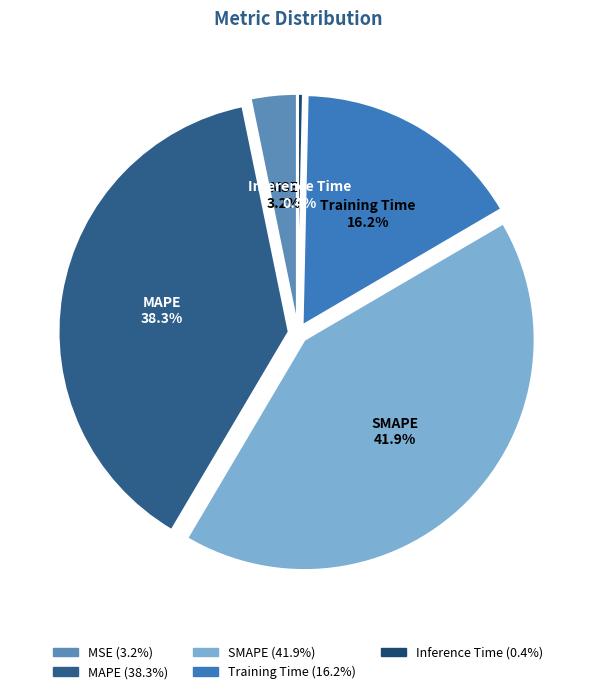

Does Training Time represent more than half of the total?

No